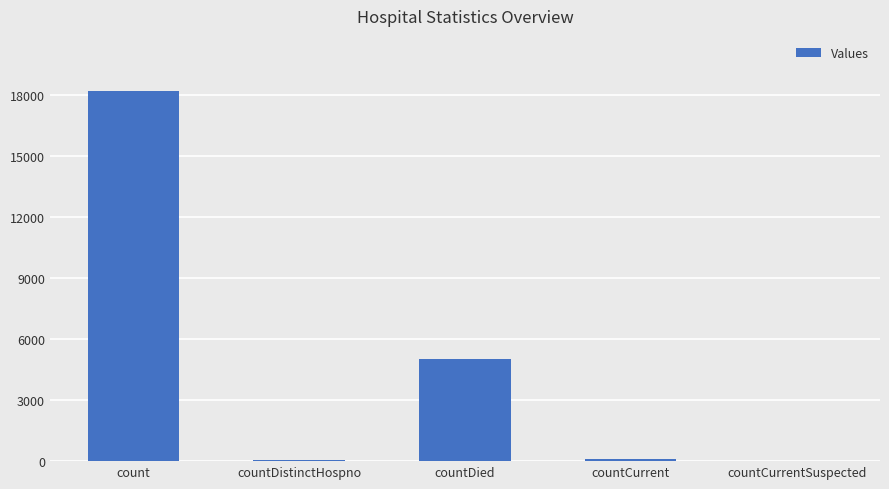

How many categories are shown in the chart?

5